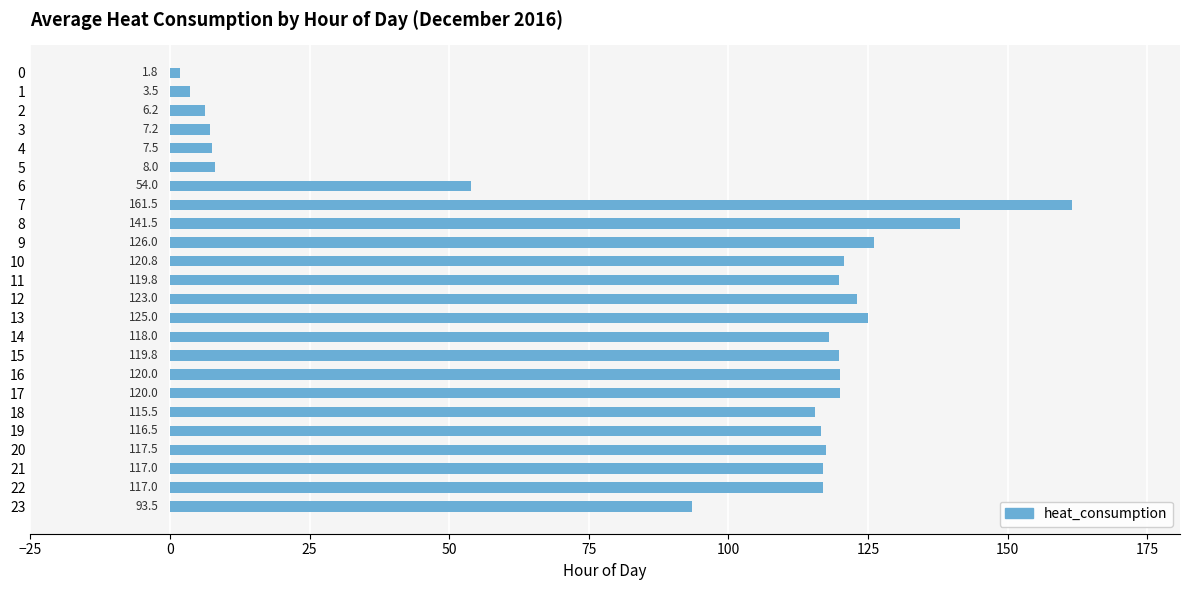

How many series are shown in this chart?

1